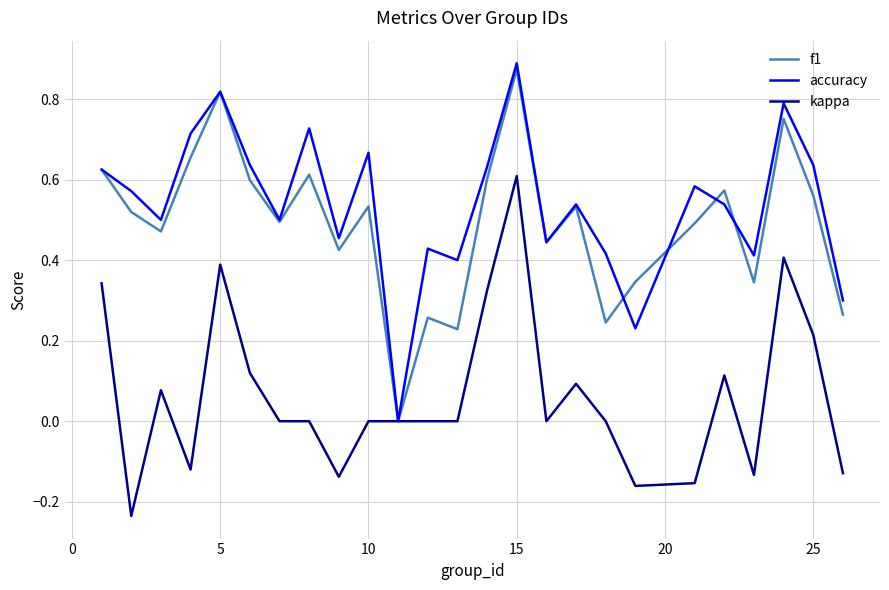

Rank the series by their maximum value, from highest to lowest.

accuracy, f1, kappa